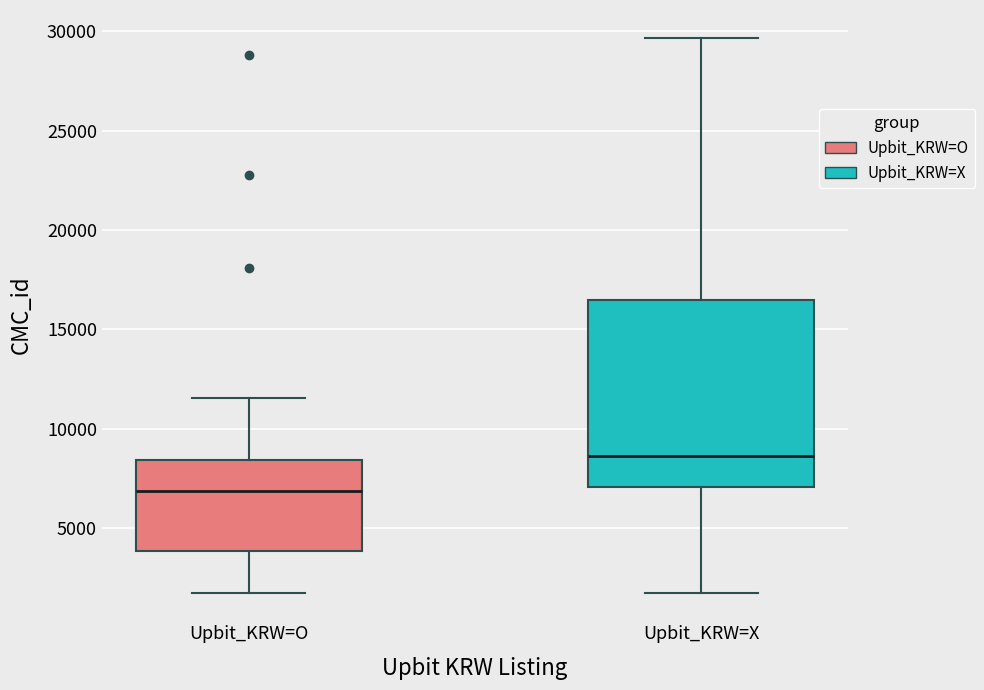

Reading left to right, transcribe this box plot: for each box, give where its median line is, the range the box spans, and where its two whiskers end, as read against the y-axis. The values are not printed on the chart, so give them approximately, as read against the axis.

Upbit_KRW=O: median 7000, box 4000 to 8500, whiskers 2000 to 11500
Upbit_KRW=X: median 8500, box 7000 to 16500, whiskers 2000 to 29500